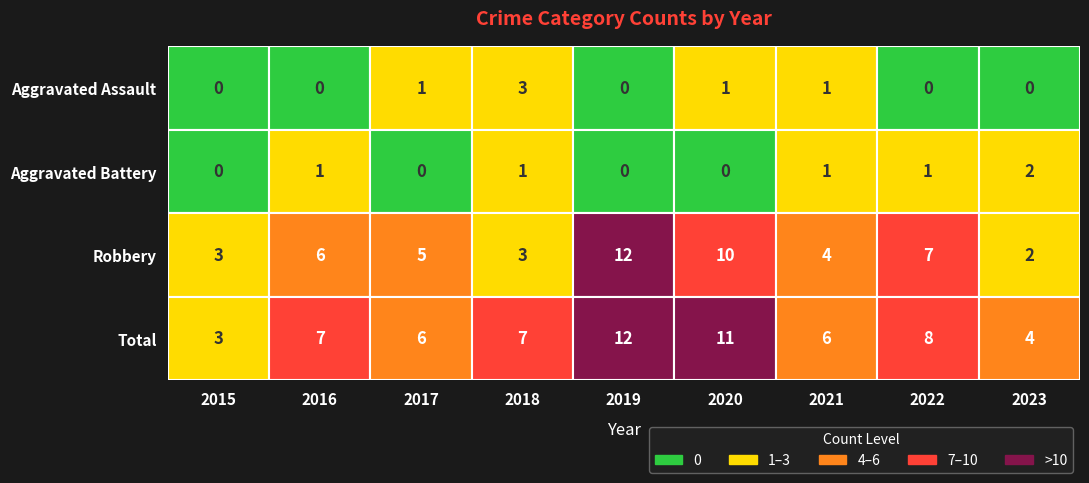

Count the Aggravated Battery values in the range 0 to 1.

8